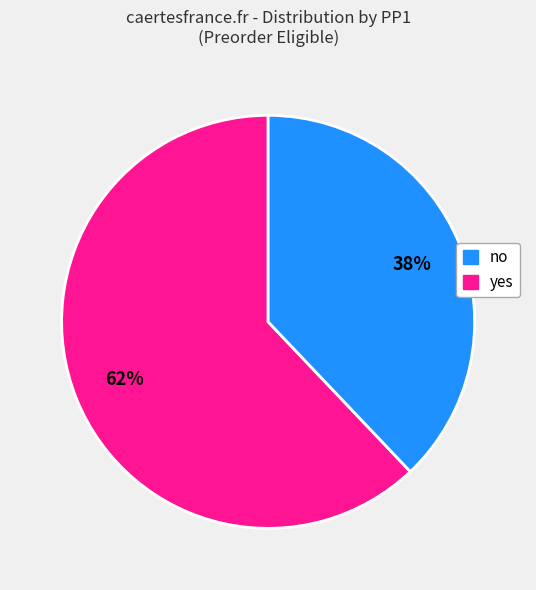

Which slice is the largest?

no